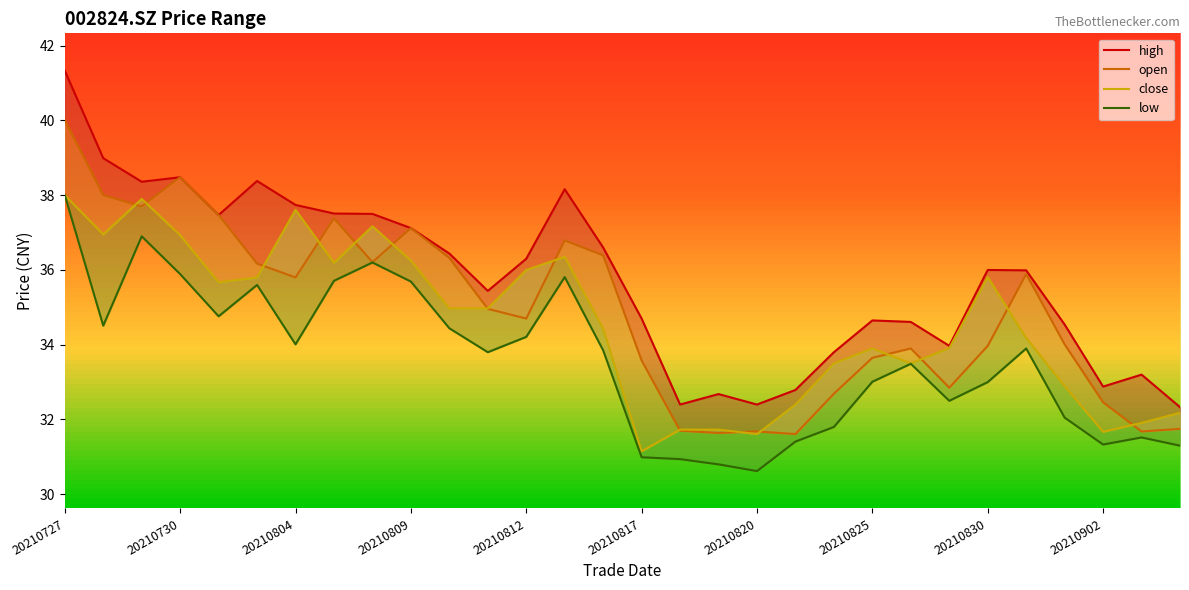

Is this an area chart (filled region under the line)?

No